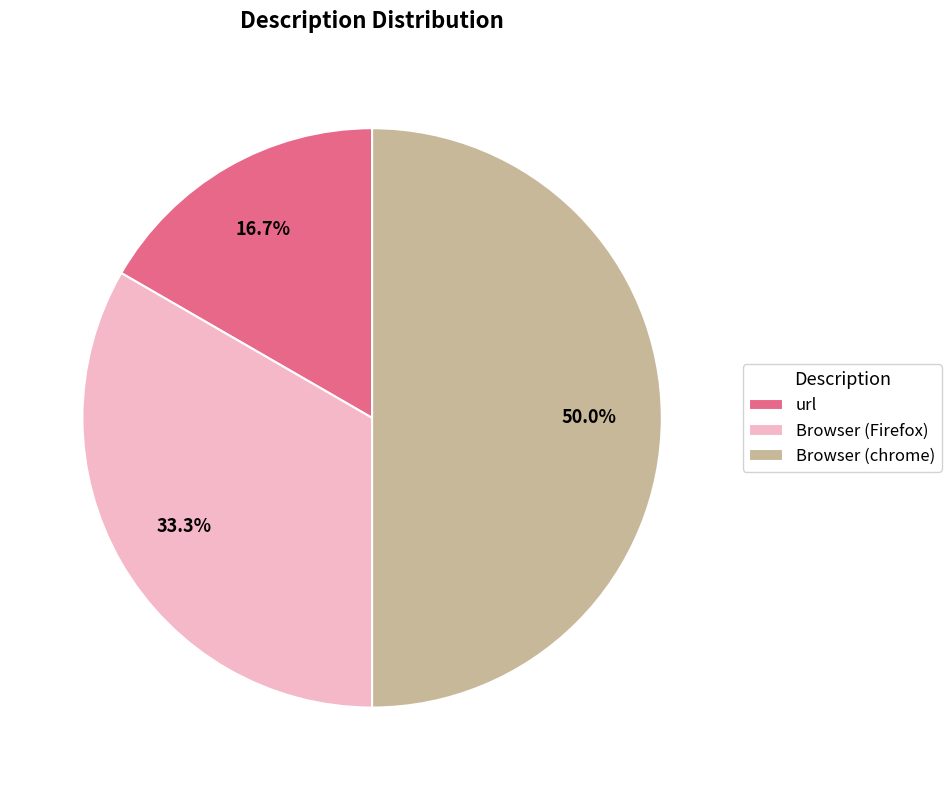

Rank the categories by value from lowest to highest.

url, Browser (Firefox), Browser (chrome)